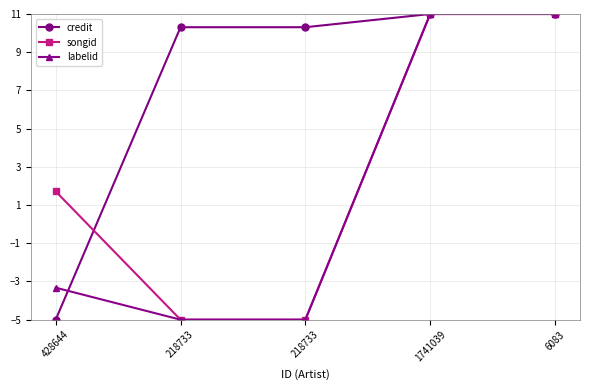

Which series has the largest range (max minus min)?

credit